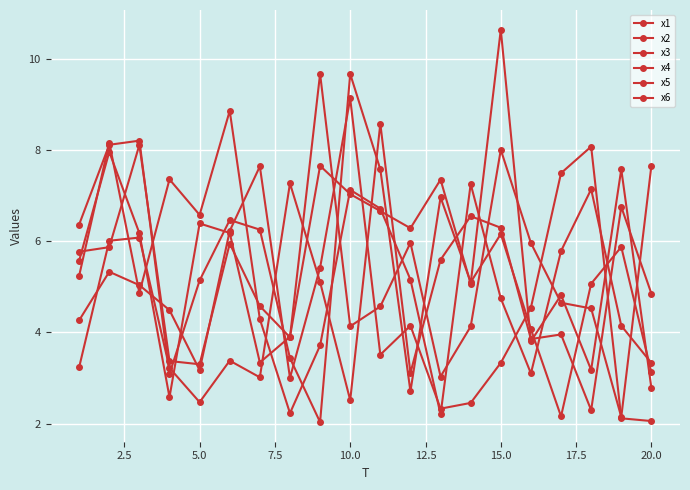

How many lines are shown in the chart?

6